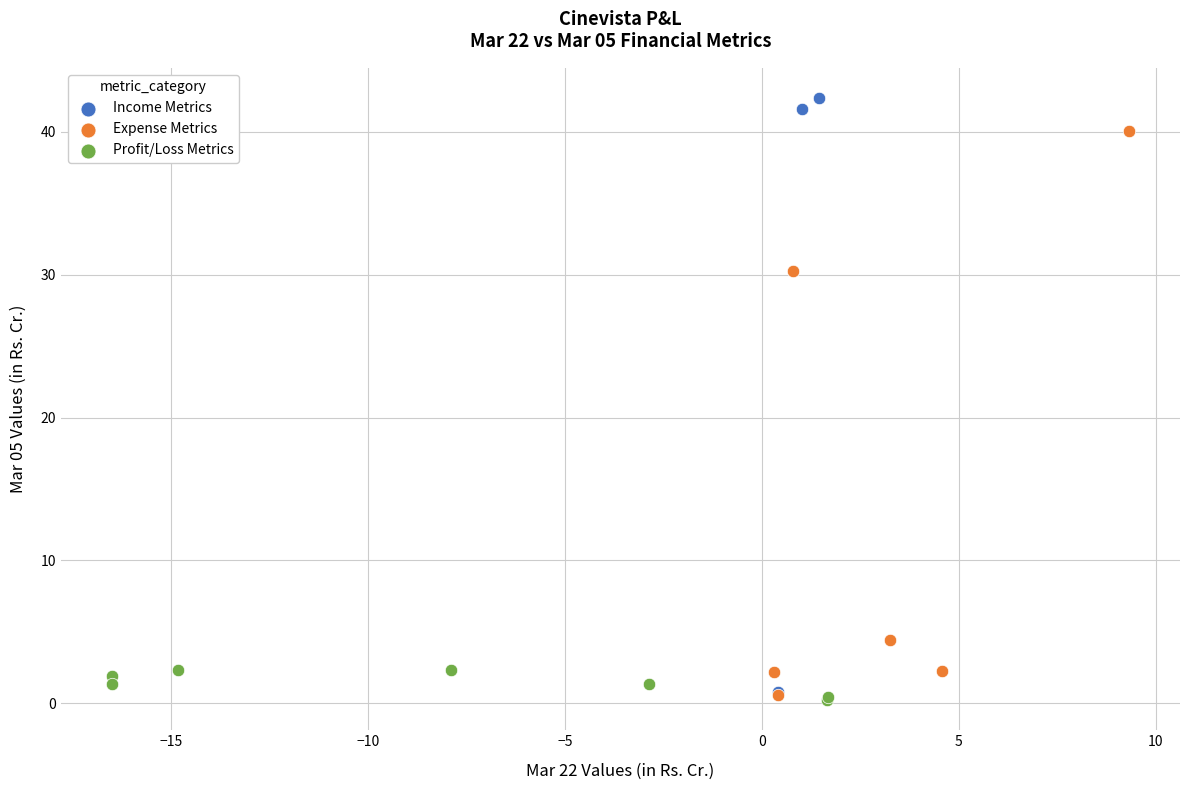

Which series has the widest spread of Y values?

Income Metrics